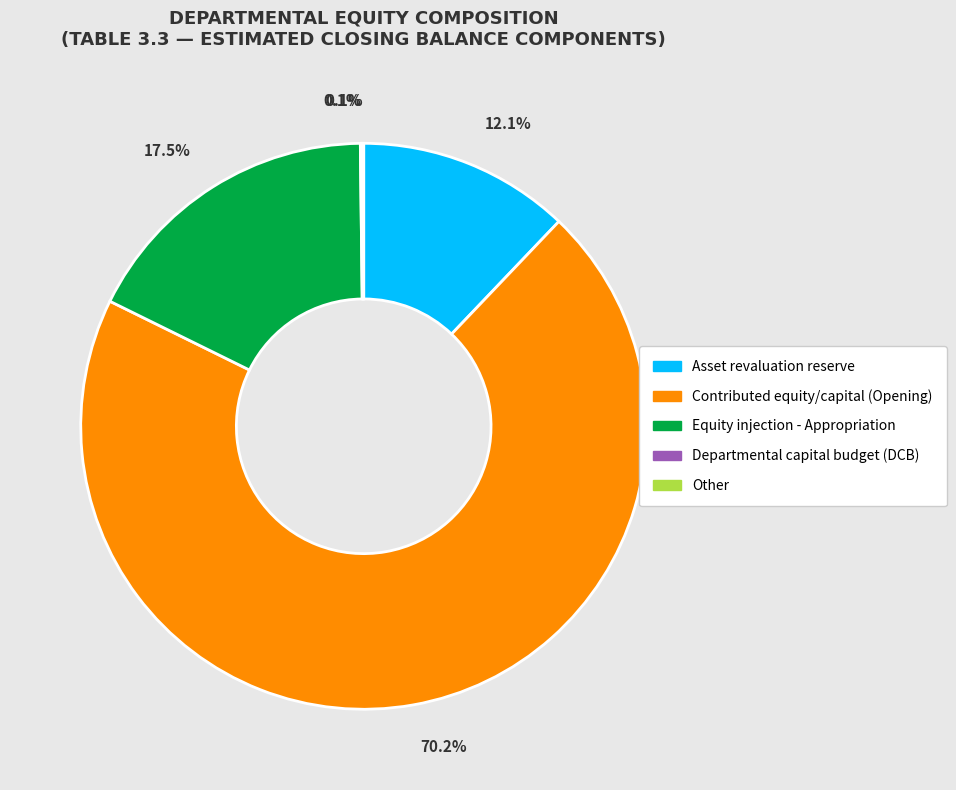

Do Asset revaluation reserve and Equity injection - Appropriation together represent more than half of the pie?

No